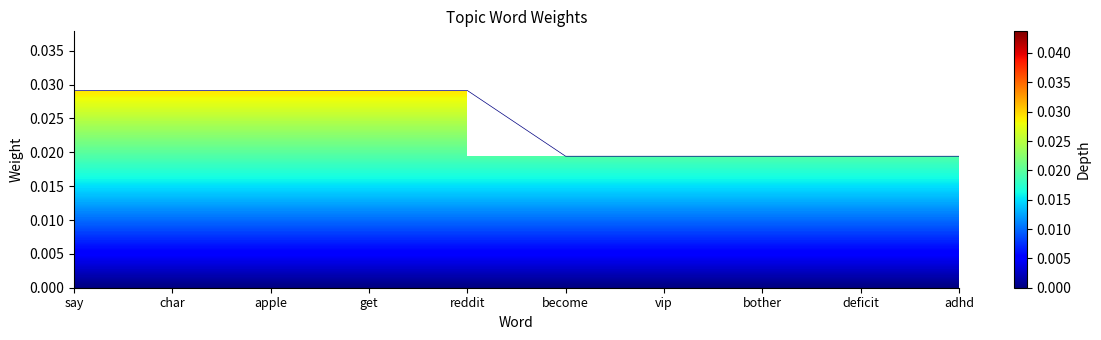

How many lines are shown in the chart?

1